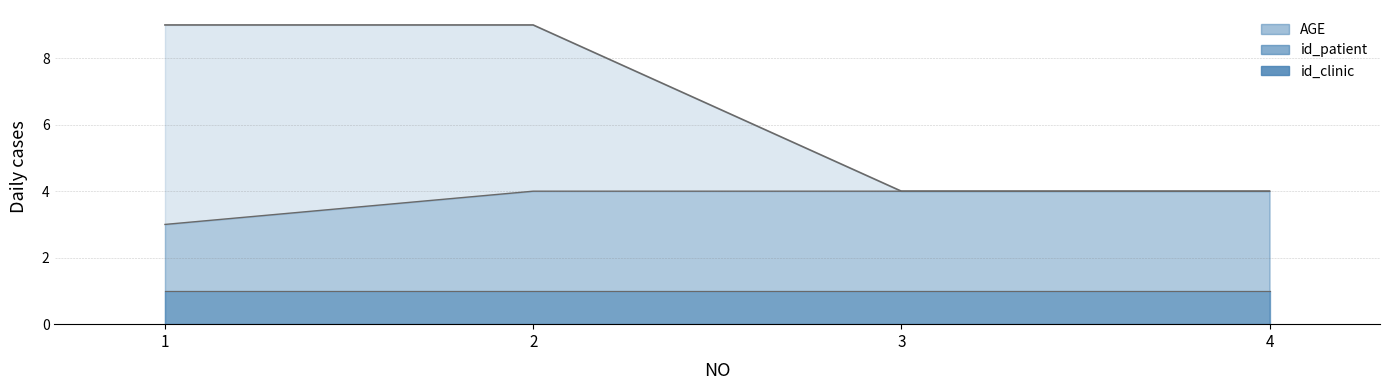

Which has a higher value, 1 or 3?

1